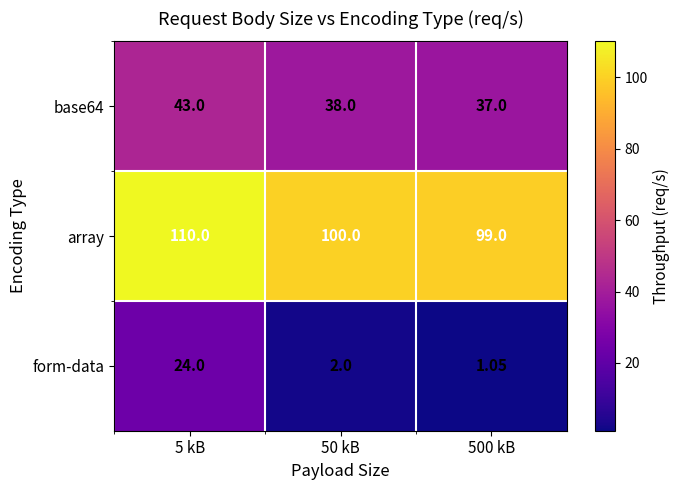

Is the value of form-data at 5 kB greater than the value of array at 500 kB?

No